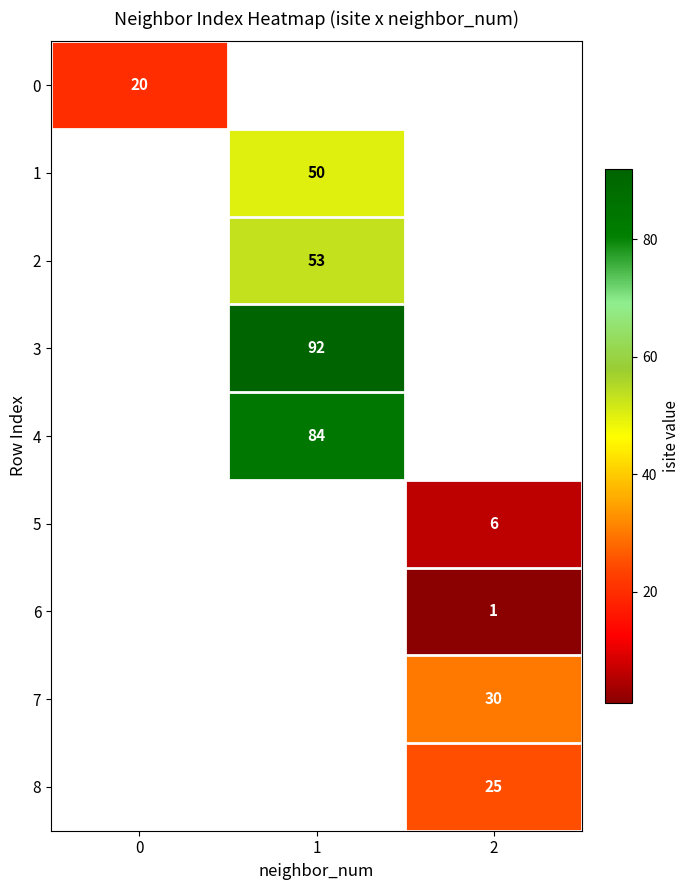

The 3 series shows 35 at 1. True or false?

False